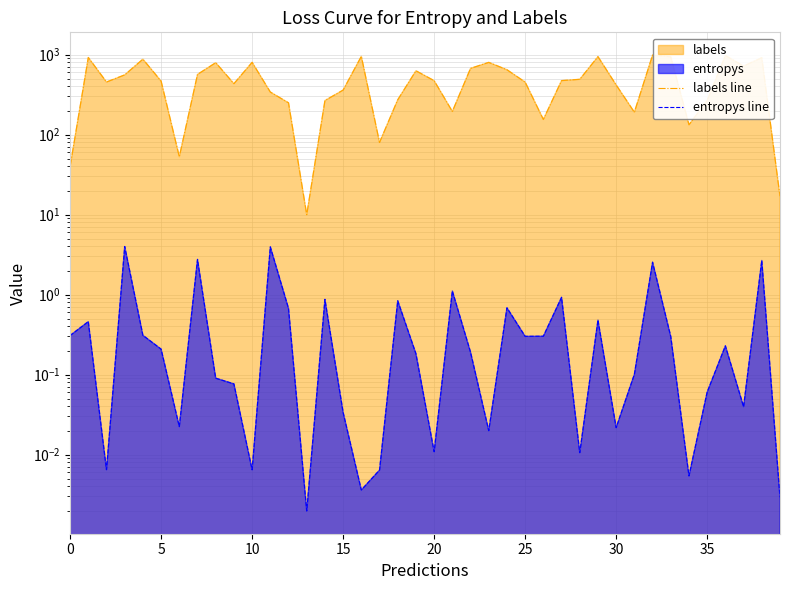

Which series has the largest total across all categories?

labels line